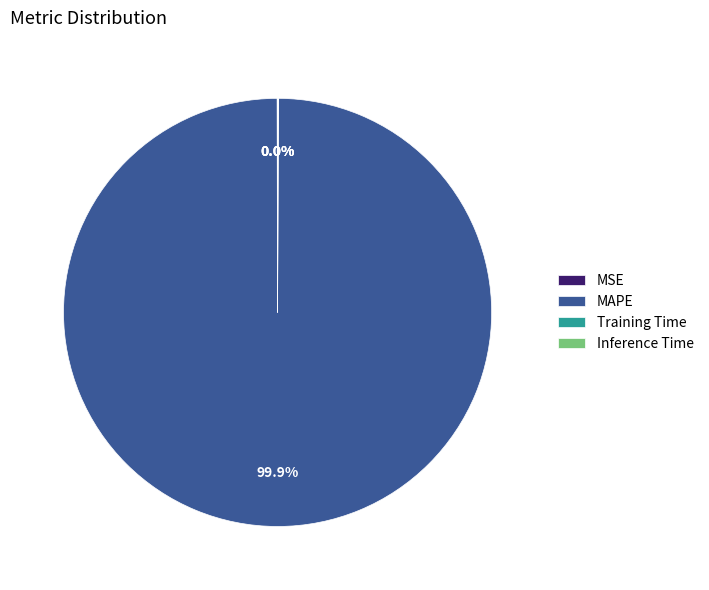

What is the largest slice in the pie chart?

MAPE